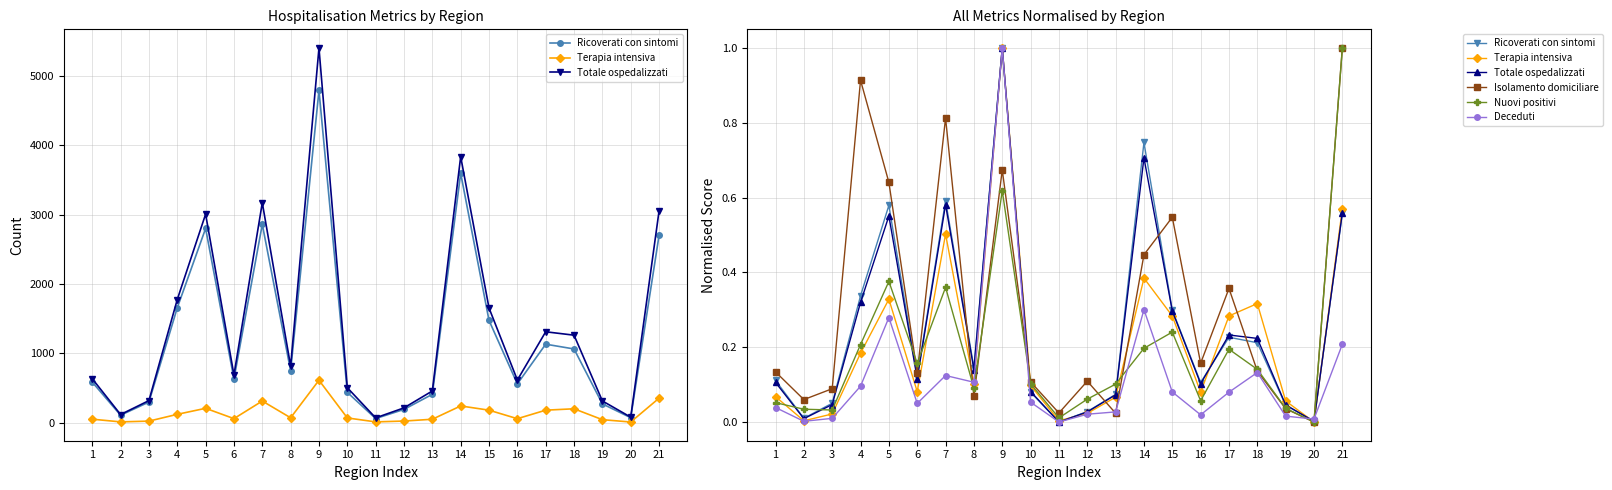

Reading right to left, extract all data points from this chart.

Ricoverati con sintomi: 21=0.6	20=0.0	19=0.0	18=0.2	17=0.2	16=0.1	15=0.3	14=0.7	13=0.1	12=0.0	11=0.0	10=0.1	9=1.0	8=0.1	7=0.6	6=0.1	5=0.6	4=0.3	3=0.1	2=0.0	1=0.1
Terapia intensiva: 21=0.6	20=0.0	19=0.1	18=0.3	17=0.3	16=0.1	15=0.3	14=0.4	13=0.1	12=0.0	11=0.0	10=0.1	9=1.0	8=0.1	7=0.5	6=0.1	5=0.3	4=0.2	3=0.0	2=0.0	1=0.1
Totale ospedalizzati: 21=0.6	20=0.0	19=0.0	18=0.2	17=0.2	16=0.1	15=0.3	14=0.7	13=0.1	12=0.0	11=0.0	10=0.1	9=1.0	8=0.1	7=0.6	6=0.1	5=0.6	4=0.3	3=0.0	2=0.0	1=0.1
Isolamento domiciliare: 21=1.0	20=0.0	19=0.0	18=0.1	17=0.4	16=0.2	15=0.5	14=0.4	13=0.0	12=0.1	11=0.0	10=0.1	9=0.7	8=0.1	7=0.8	6=0.1	5=0.6	4=0.9	3=0.1	2=0.1	1=0.1
Nuovi positivi: 21=1.0	20=0.0	19=0.0	18=0.1	17=0.2	16=0.1	15=0.2	14=0.2	13=0.1	12=0.1	11=0.0	10=0.1	9=0.6	8=0.1	7=0.4	6=0.2	5=0.4	4=0.2	3=0.0	2=0.0	1=0.1
Deceduti: 21=0.2	20=0.0	19=0.0	18=0.1	17=0.1	16=0.0	15=0.1	14=0.3	13=0.0	12=0.0	11=0.0	10=0.1	9=1.0	8=0.1	7=0.1	6=0.0	5=0.3	4=0.1	3=0.0	2=0.0	1=0.0